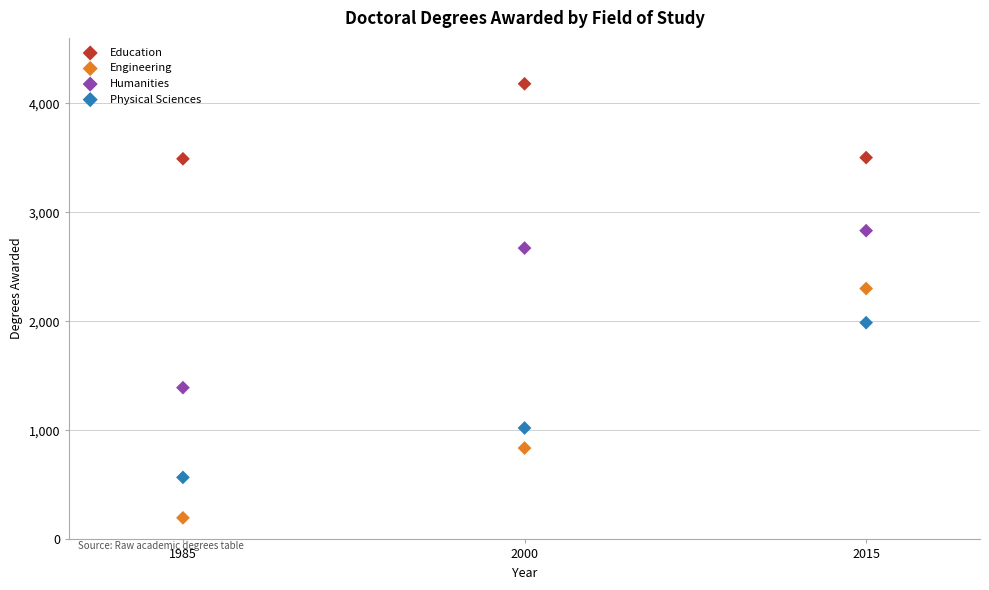

Which series reaches the maximum Y coordinate?

Education